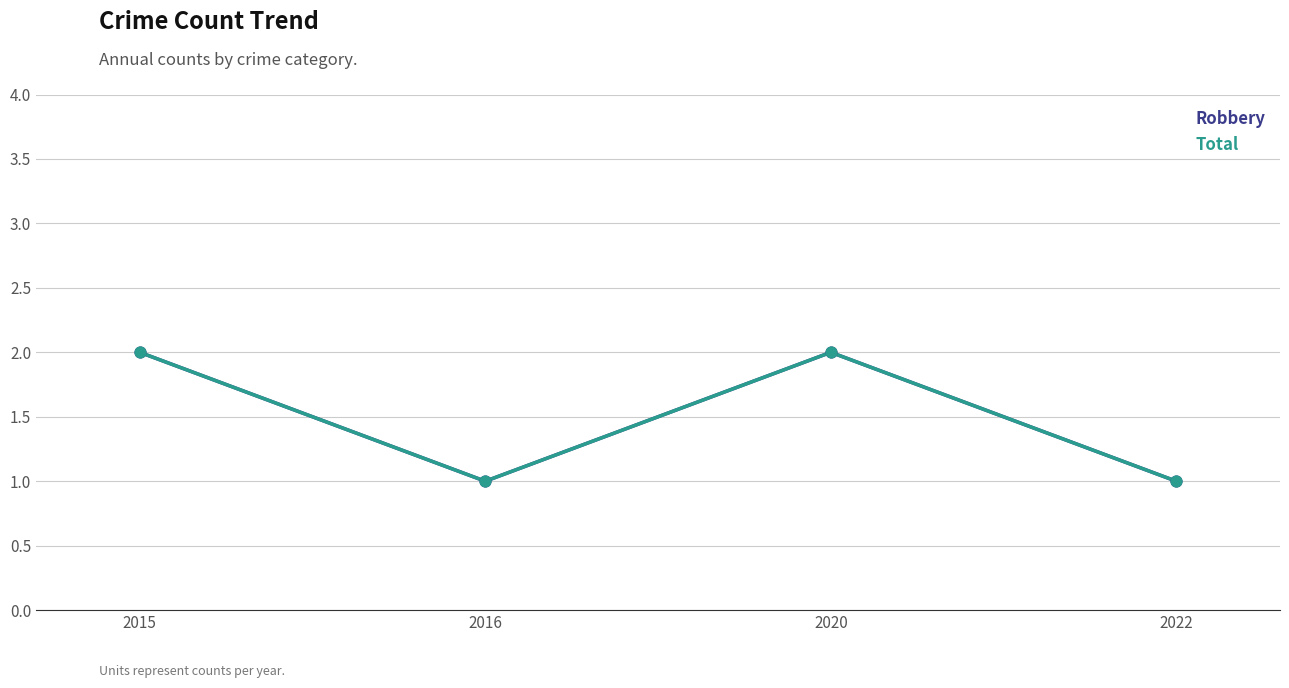

Which series has the largest total across all categories?

Robbery